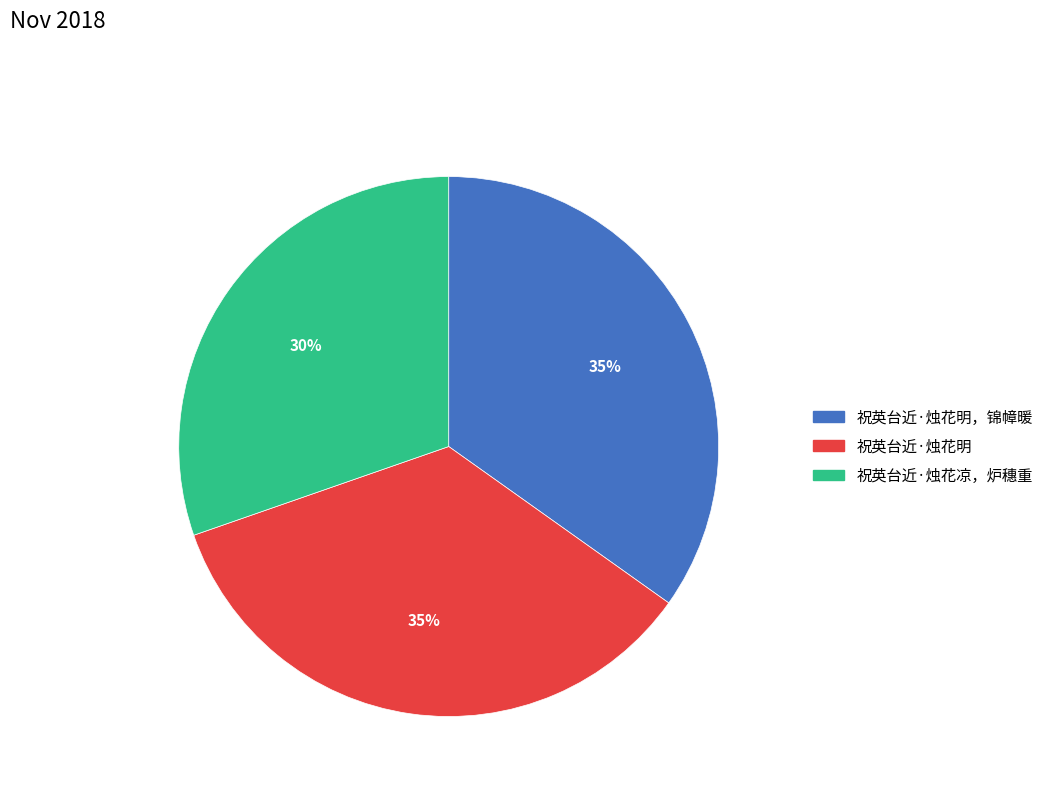

How many segments does this pie chart have?

3